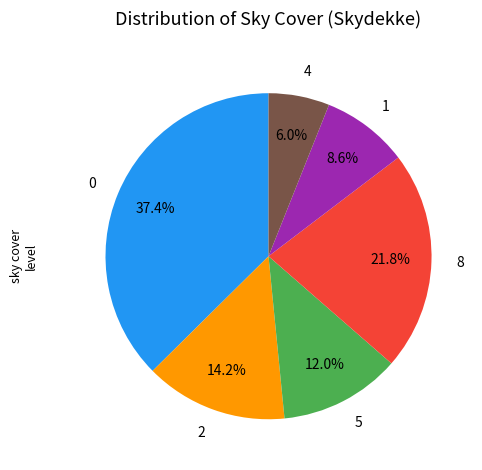

To the nearest percent, what is the average slice percentage?

17%